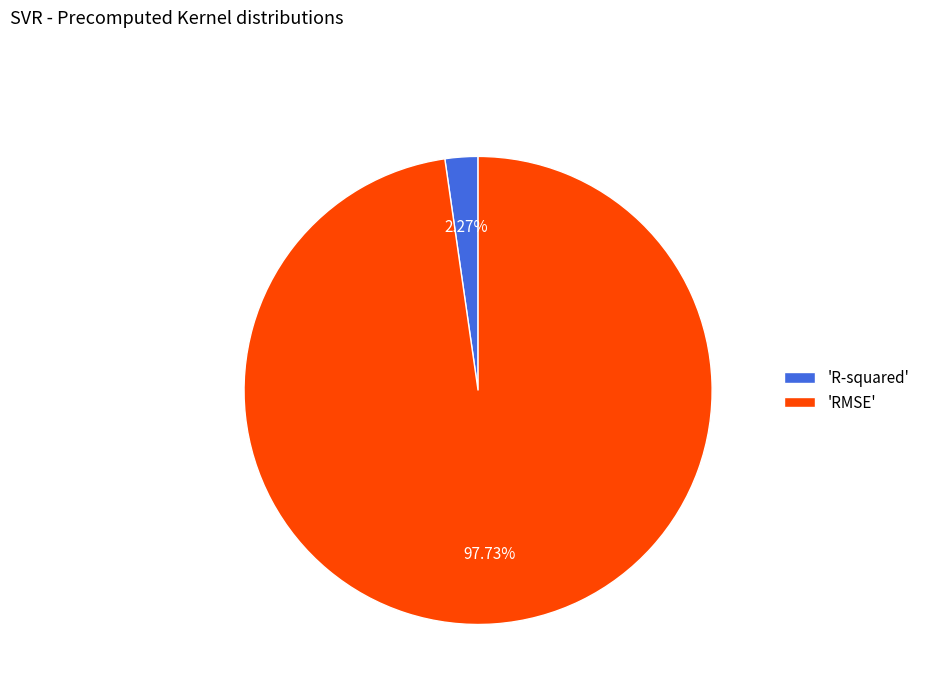

How many slices are in this pie chart?

2